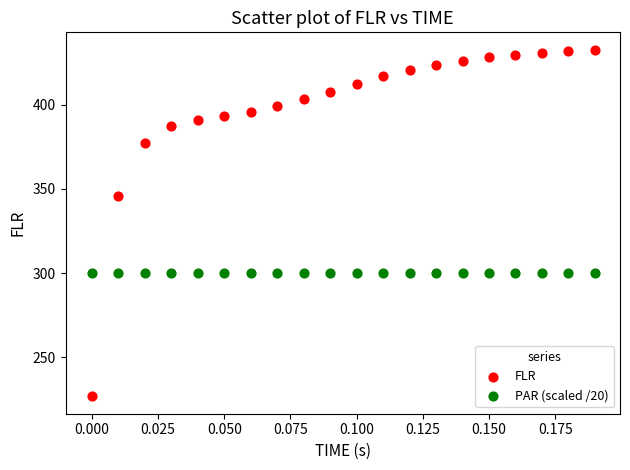

Which series contains the highest Y value?

FLR